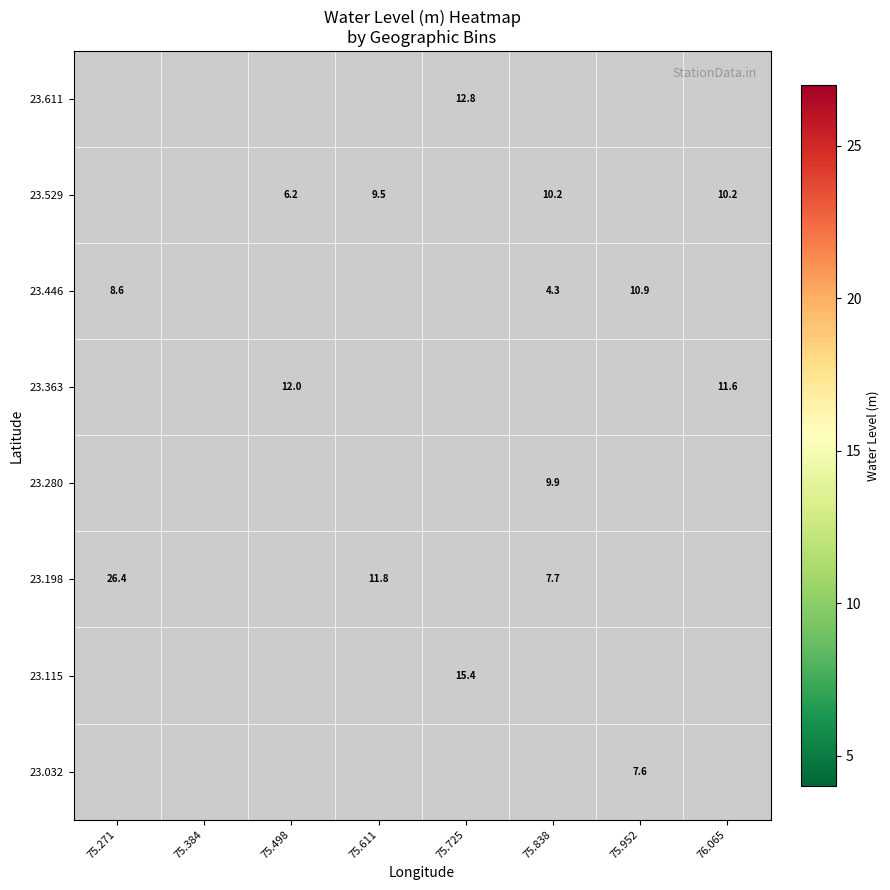

Where does the 23.611 series first go above 12?

75.725